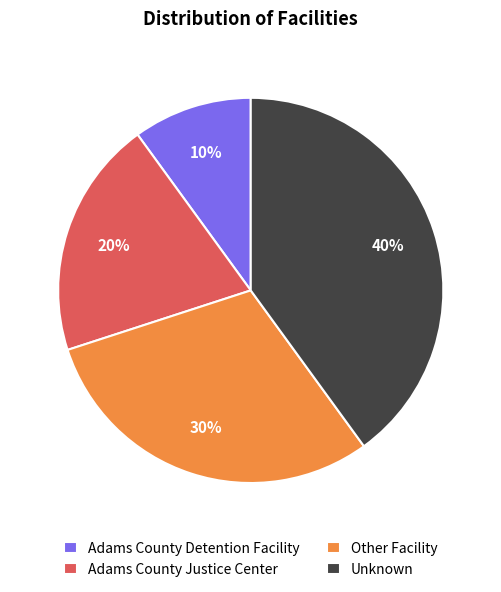

Combined, do Adams County Justice Center and Adams County Detention Facility account for over 50%?

No